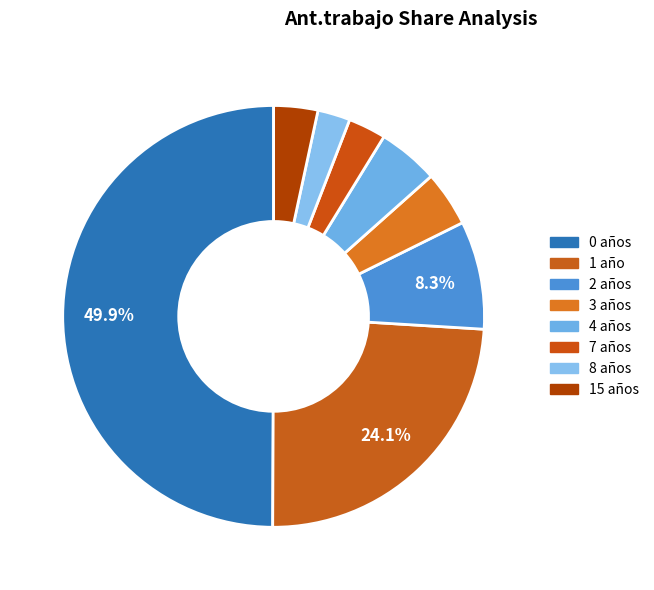

Is there any slice that represents more than half of the pie?

No